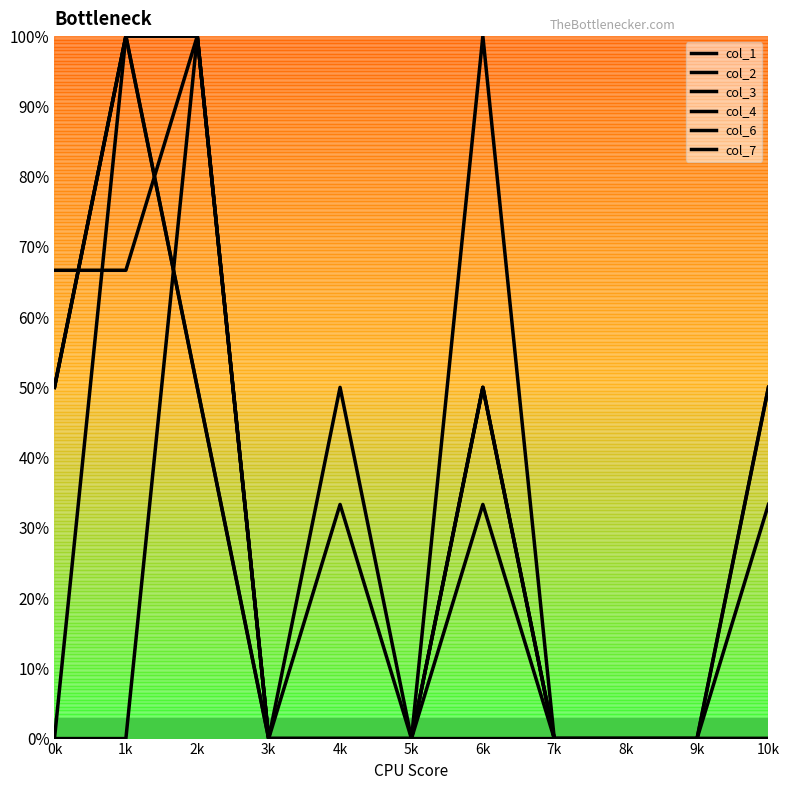

Which has a higher value, 7k or 1k?

7k